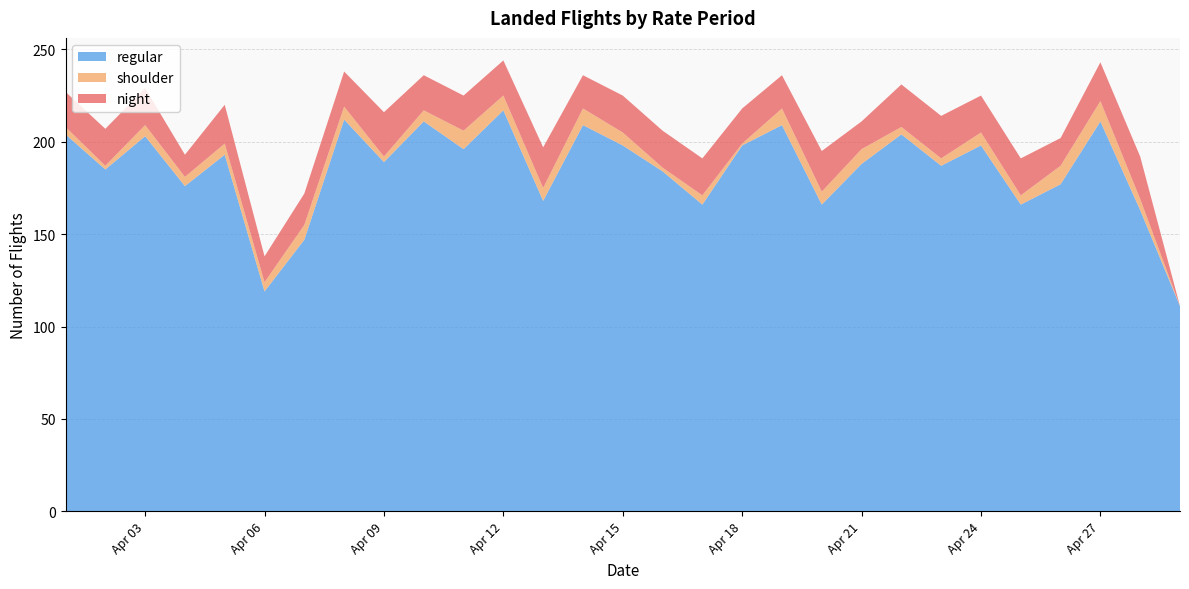

Reading left to right, list all the values displayed in this chart.

regular: 2024-04-01=204	2024-04-02=185	2024-04-03=203	2024-04-04=176	2024-04-05=193	2024-04-06=119	2024-04-07=147	2024-04-08=212	2024-04-09=189	2024-04-10=211	2024-04-11=196	2024-04-12=217	2024-04-13=168	2024-04-14=209	2024-04-15=198	2024-04-16=184	2024-04-17=166	2024-04-18=198	2024-04-19=209	2024-04-20=166	2024-04-21=188	2024-04-22=204	2024-04-23=187	2024-04-24=198	2024-04-25=166	2024-04-26=177	2024-04-27=211	2024-04-28=163	2024-04-29=111
shoulder: 2024-04-01=4	2024-04-02=2	2024-04-03=6	2024-04-04=5	2024-04-05=6	2024-04-06=5	2024-04-07=8	2024-04-08=7	2024-04-09=3	2024-04-10=6	2024-04-11=10	2024-04-12=8	2024-04-13=7	2024-04-14=9	2024-04-15=7	2024-04-16=2	2024-04-17=5	2024-04-18=1	2024-04-19=9	2024-04-20=7	2024-04-21=8	2024-04-22=4	2024-04-23=4	2024-04-24=7	2024-04-25=5	2024-04-26=10	2024-04-27=11	2024-04-28=6	2024-04-29=0
night: 2024-04-01=19	2024-04-02=20	2024-04-03=20	2024-04-04=12	2024-04-05=21	2024-04-06=14	2024-04-07=17	2024-04-08=19	2024-04-09=24	2024-04-10=19	2024-04-11=19	2024-04-12=19	2024-04-13=22	2024-04-14=18	2024-04-15=20	2024-04-16=20	2024-04-17=20	2024-04-18=19	2024-04-19=18	2024-04-20=22	2024-04-21=15	2024-04-22=23	2024-04-23=23	2024-04-24=20	2024-04-25=20	2024-04-26=15	2024-04-27=21	2024-04-28=23	2024-04-29=0